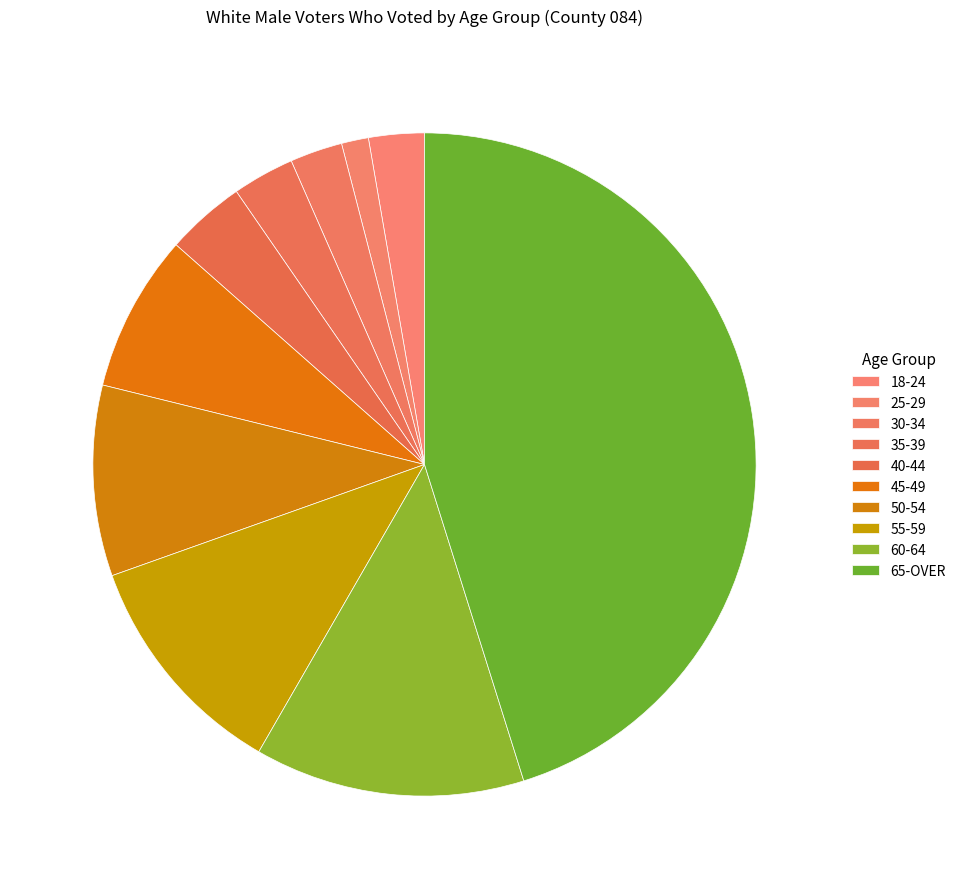

The 40-44 slice represents 4% of the pie. True or false?

True